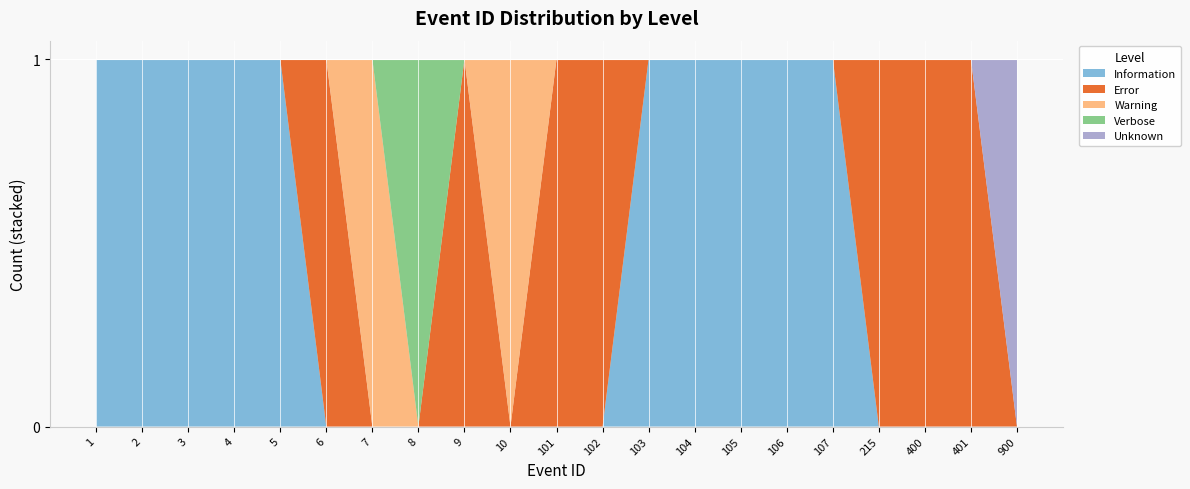

Reading left to right, list all the values displayed in this chart.

Information: 1	1	1	1	1	0	0	0	0	0	0	0	1	1	1	1	1	0	0	0	0
Error: 0	0	0	0	0	1	0	0	1	0	1	1	0	0	0	0	0	1	1	1	0
Warning: 0	0	0	0	0	0	1	0	0	1	0	0	0	0	0	0	0	0	0	0	0
Verbose: 0	0	0	0	0	0	0	1	0	0	0	0	0	0	0	0	0	0	0	0	0
Unknown: 0	0	0	0	0	0	0	0	0	0	0	0	0	0	0	0	0	0	0	0	1